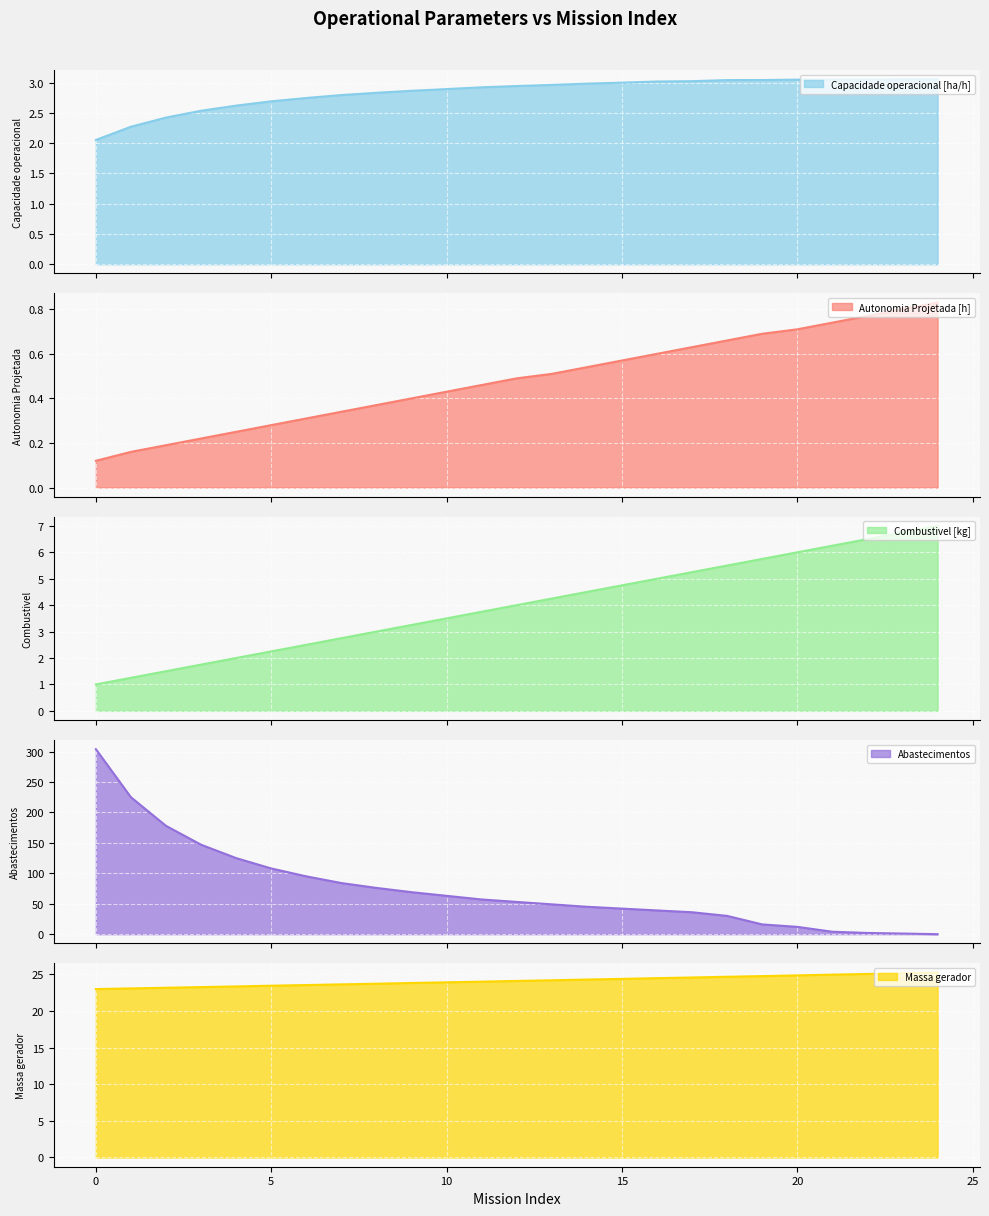

Where is Combustivel [kg] nearest to the value 4?

12